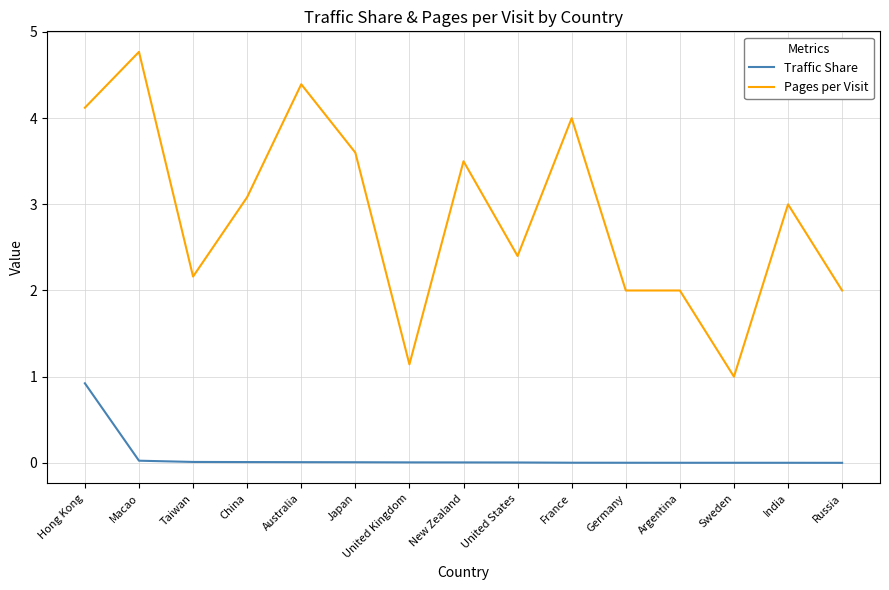

At United States, list the series in order from smallest to largest.

Traffic Share, Pages per Visit